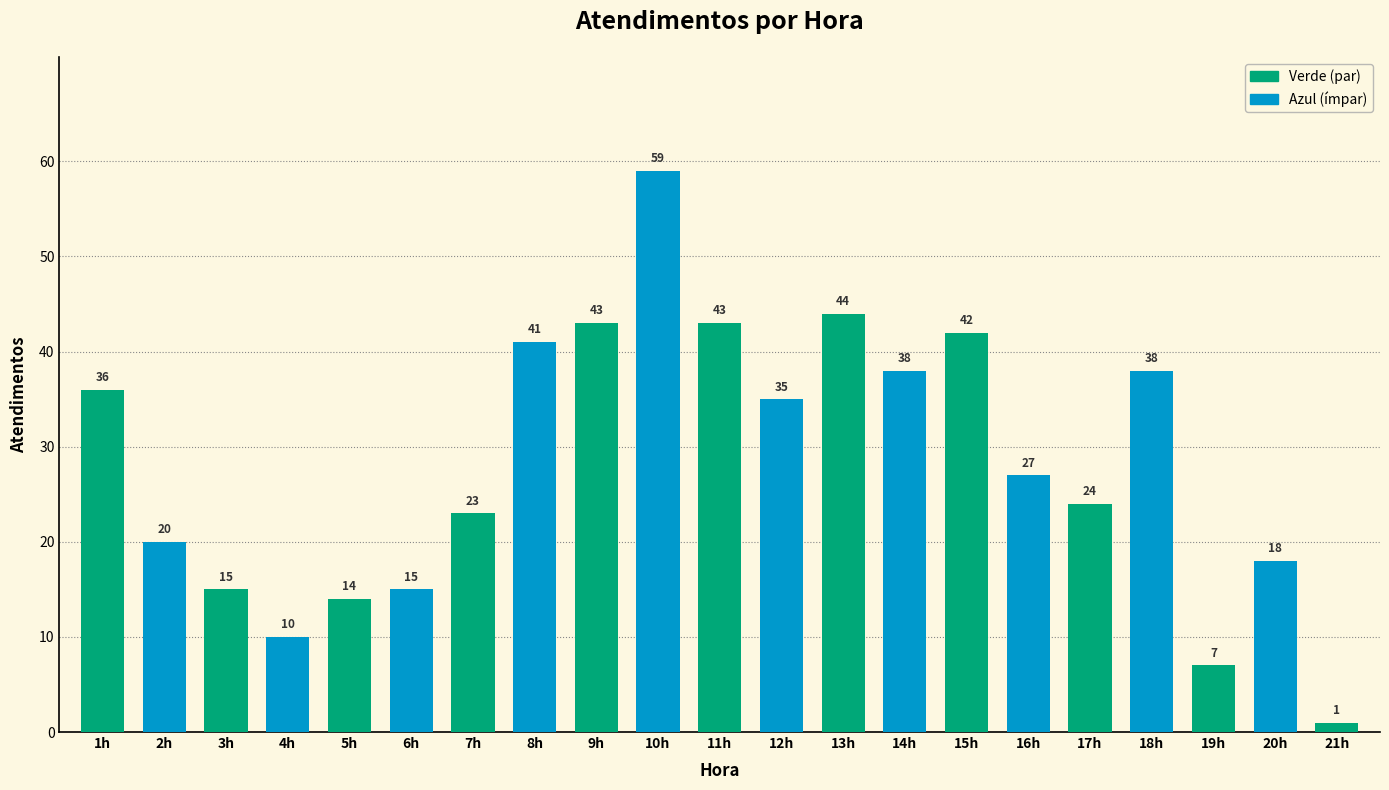

Which has a higher value, 5h or 16h?

16h